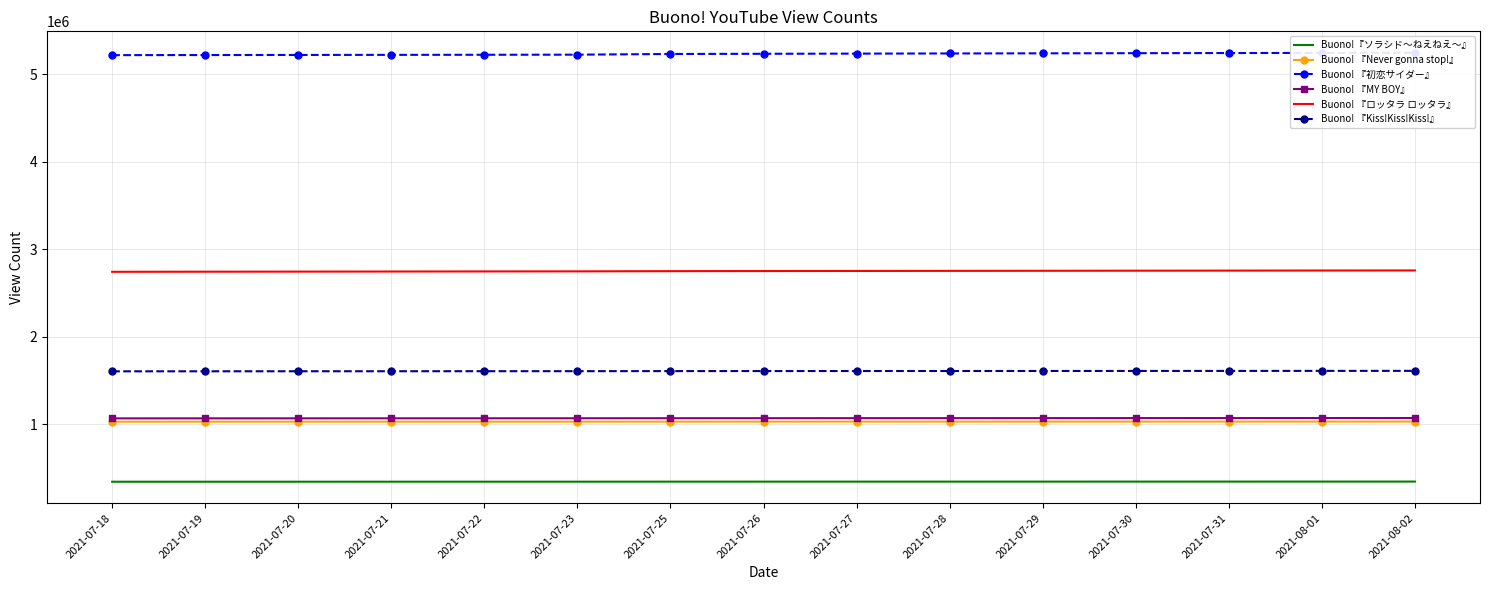

Which category has the lowest value in the Buono! 『初恋サイダー』 series?

2021-07-18